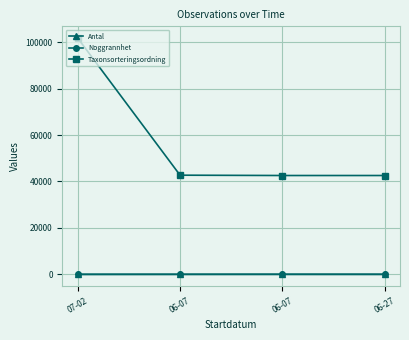

What is the label of the 4th point from the left?

06-27